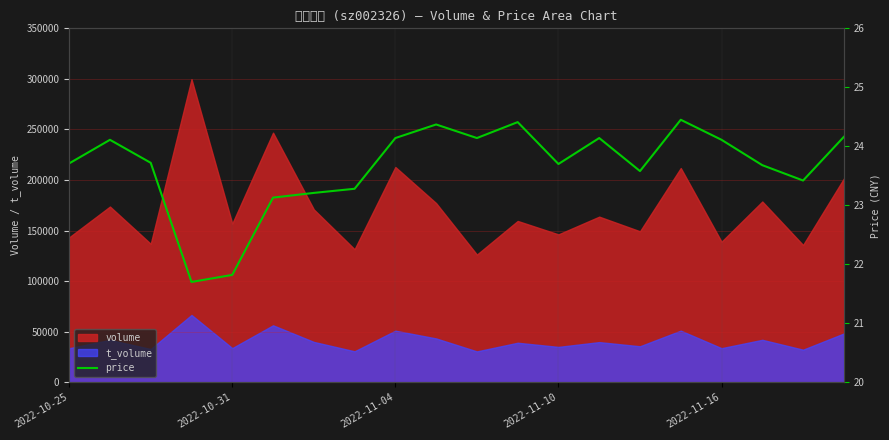

True or false: volume and t_volume intersect in this chart.

False